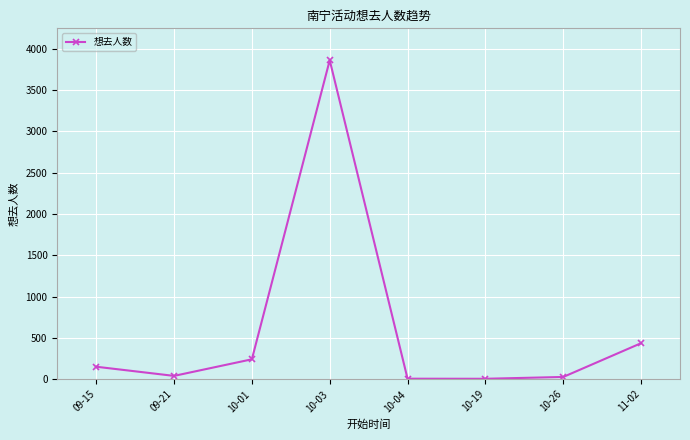

Where is the first local minimum?

09-21